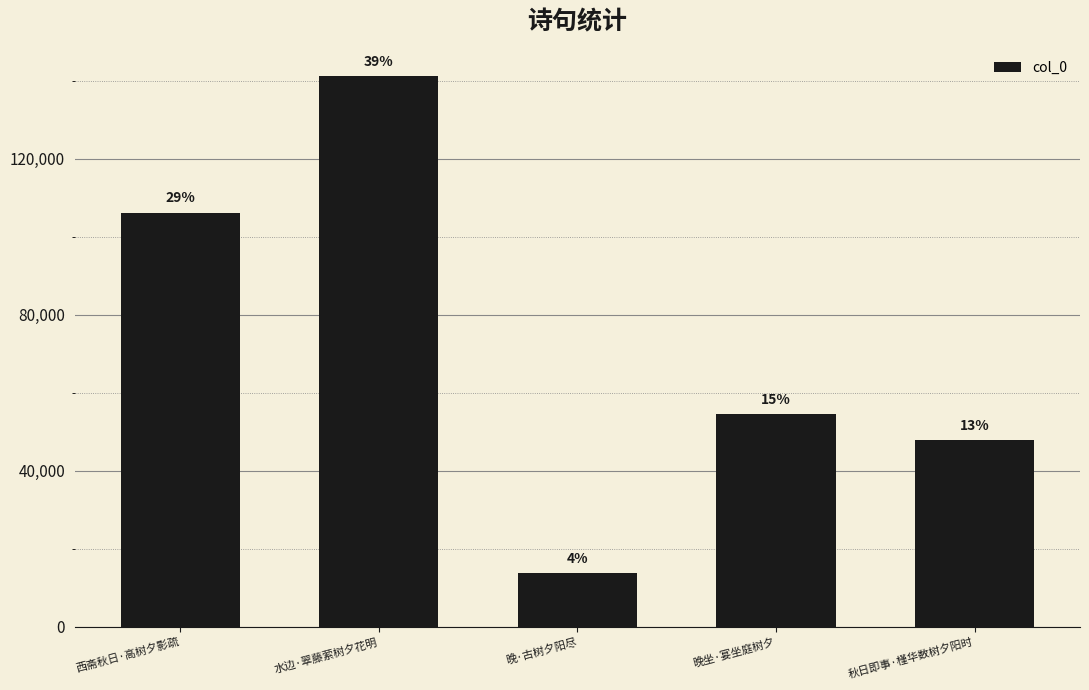

Between 水边·翠藤萦树夕花明 and 秋日即事·槿华数树夕阳时, which is larger?

水边·翠藤萦树夕花明